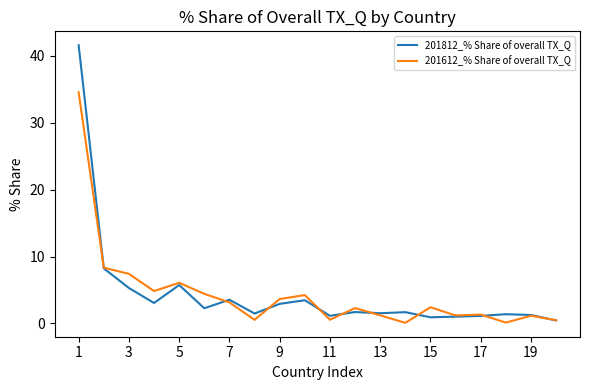

How many lines are shown in the chart?

2